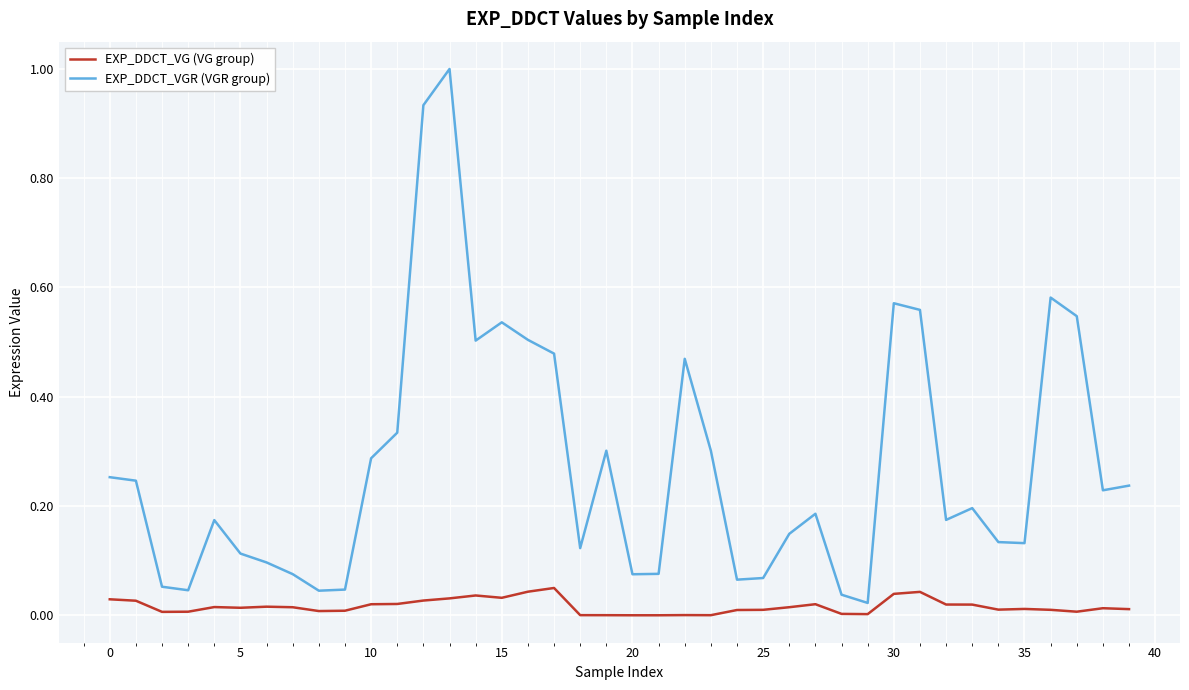

What is the greatest value displayed?

1.0